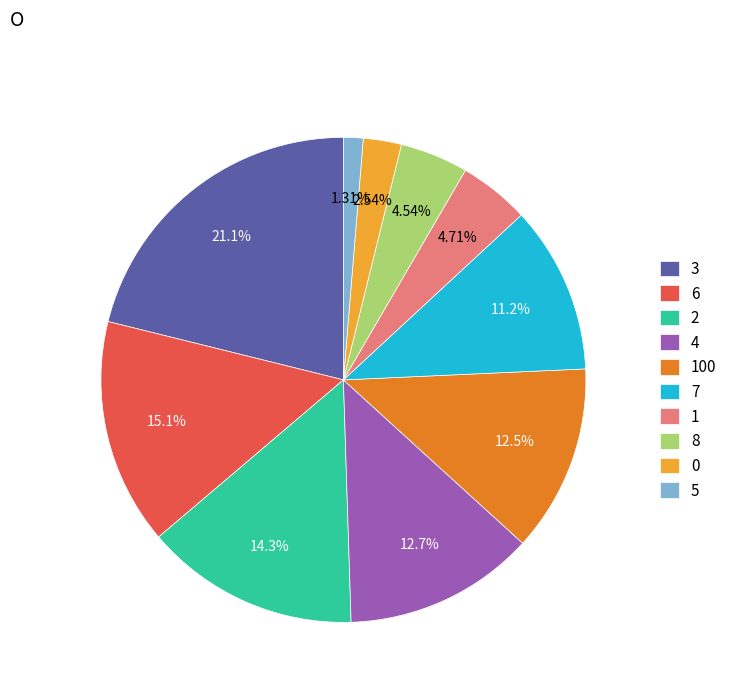

What is the ratio of the value at 4 to the value at 7?

1.1